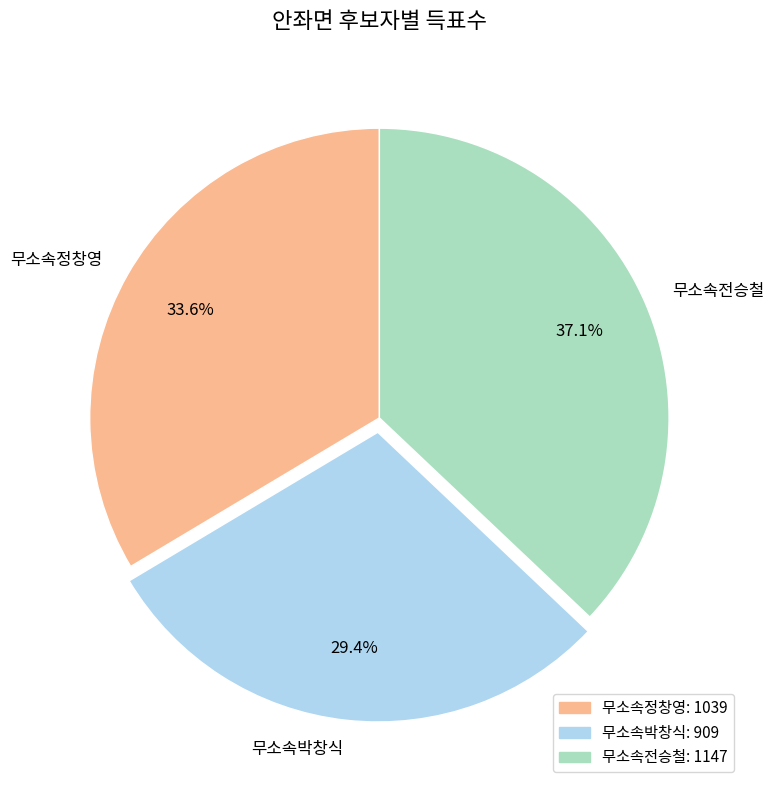

Is there any slice that represents more than half of the pie?

No